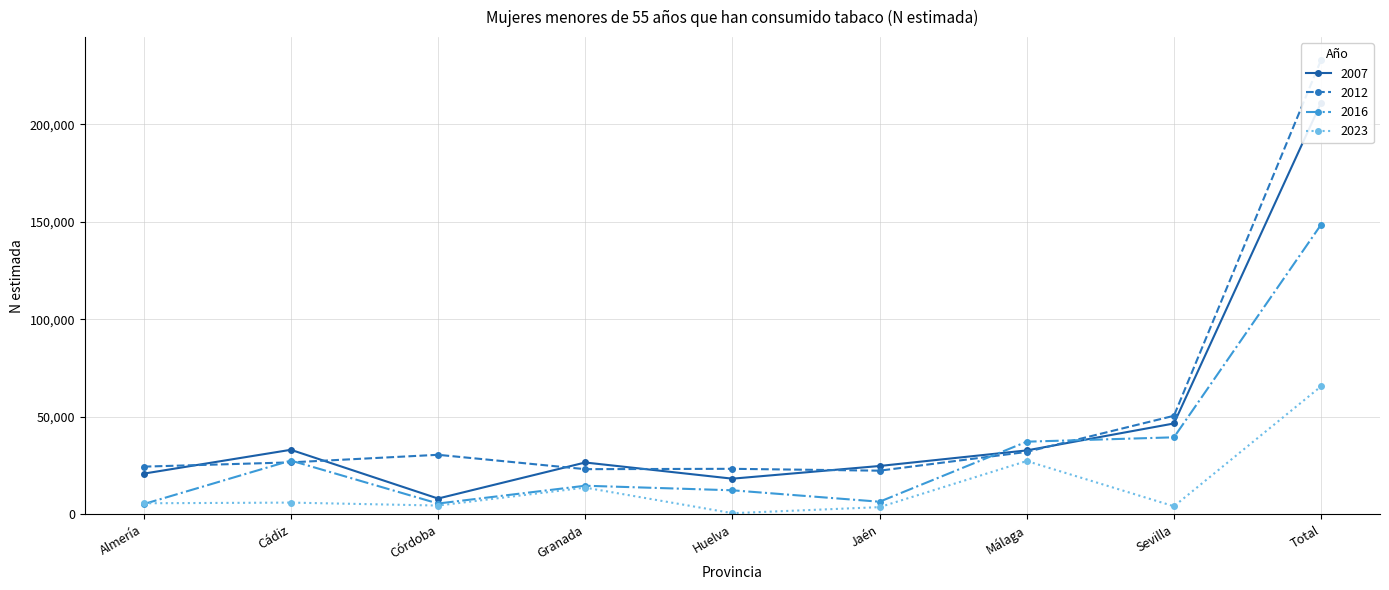

How many lines are shown in the chart?

4